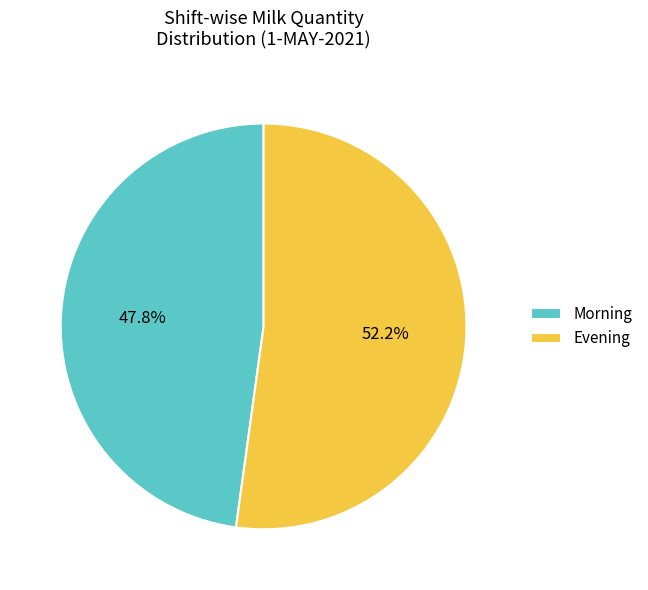

Rank the categories by value from lowest to highest.

Morning, Evening